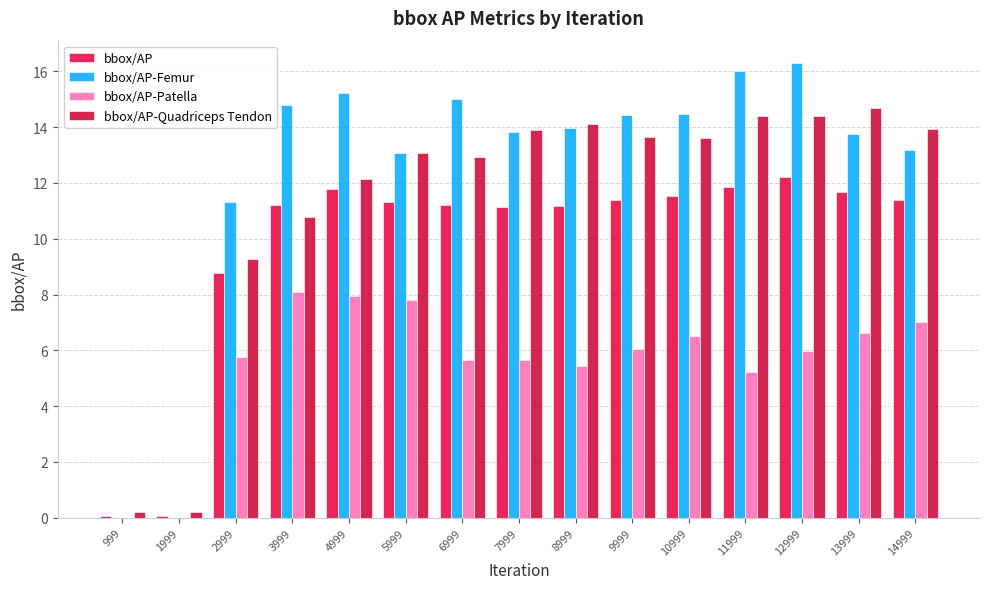

Count the number of data series in this chart.

4